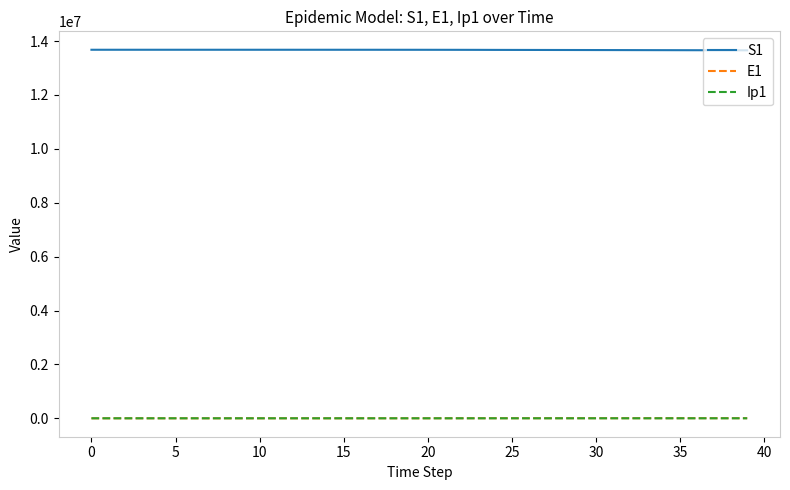

What is the maximum value for S1?

13678500.0